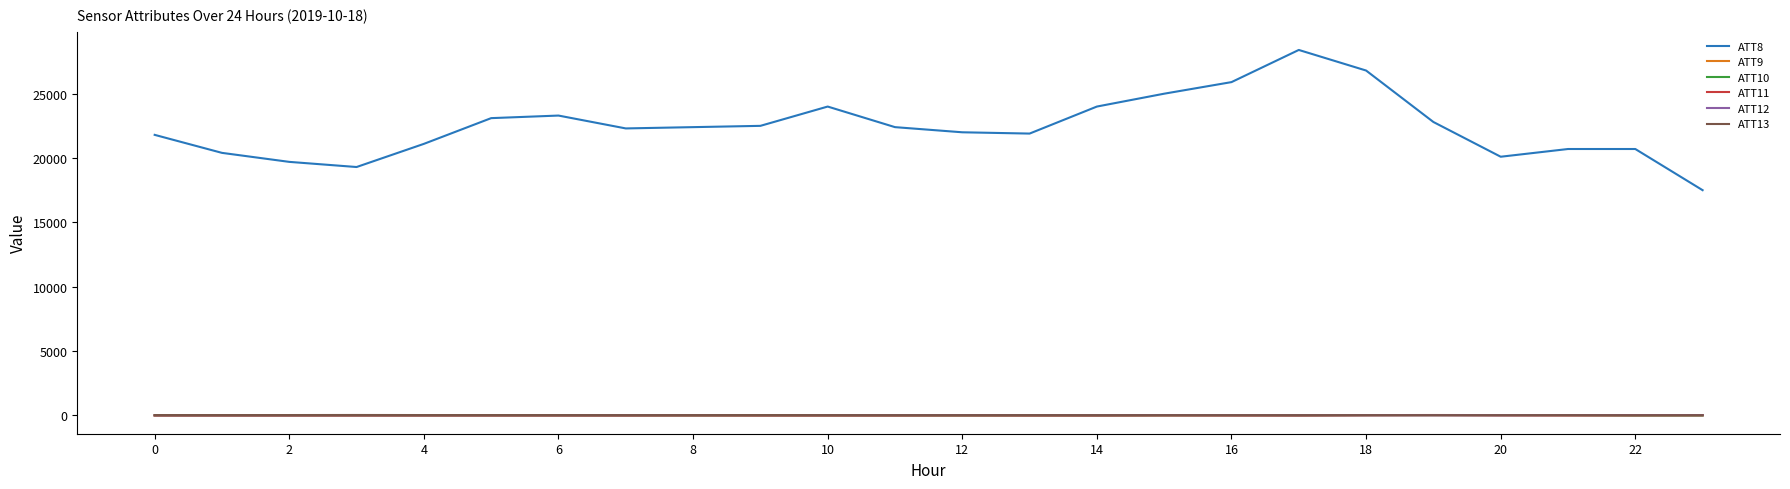

Which series has the widest spread of values?

ATT8